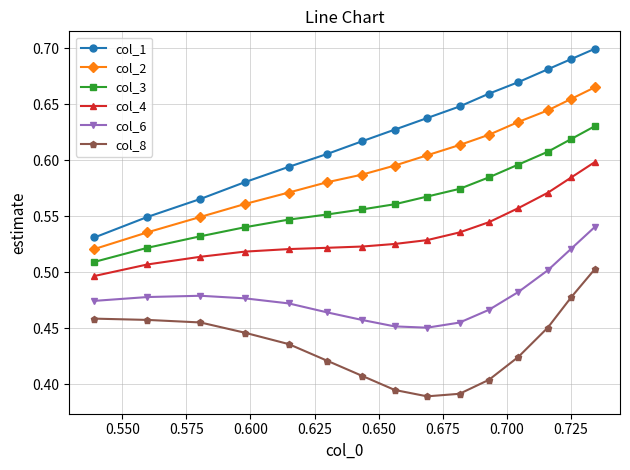

What is the sum of all col_1 values?

9.4